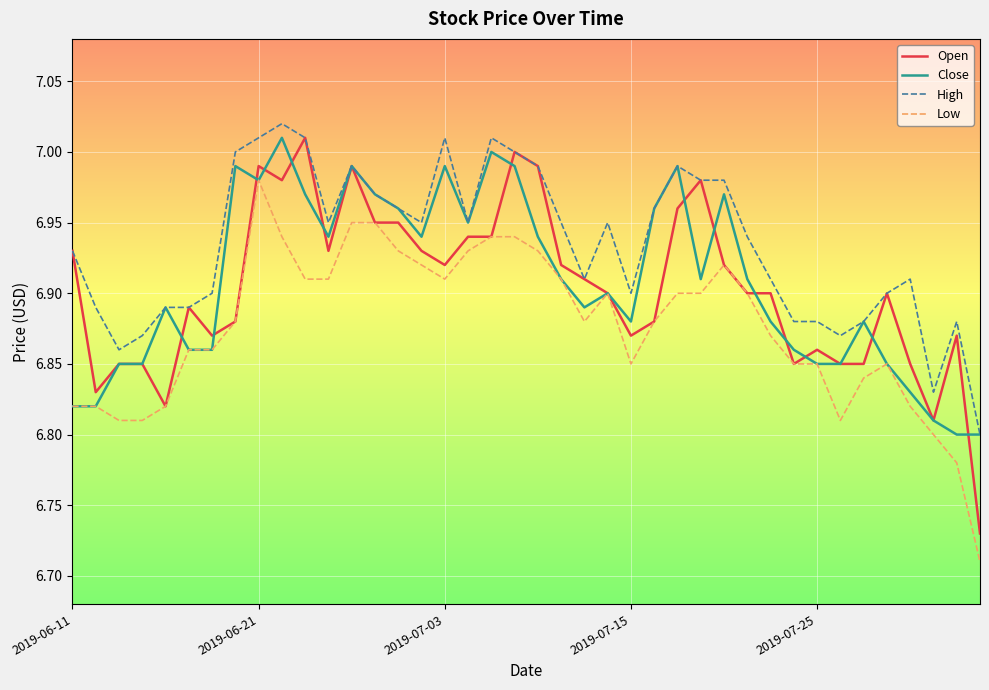

Which series has the largest total across all categories?

High